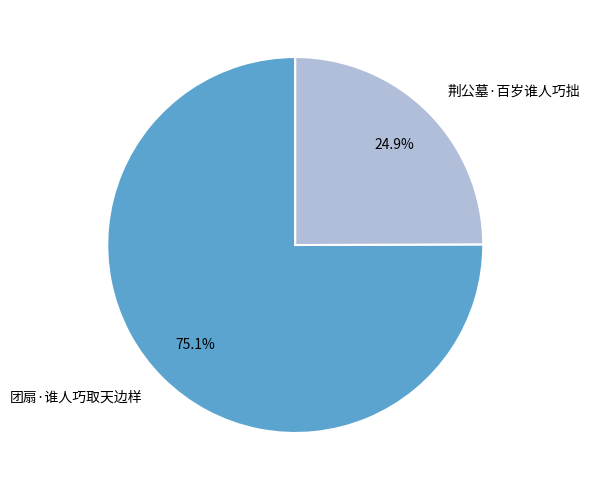

What percentage is the 荆公墓·百岁谁人巧拙 slice, to the nearest percent?

25%